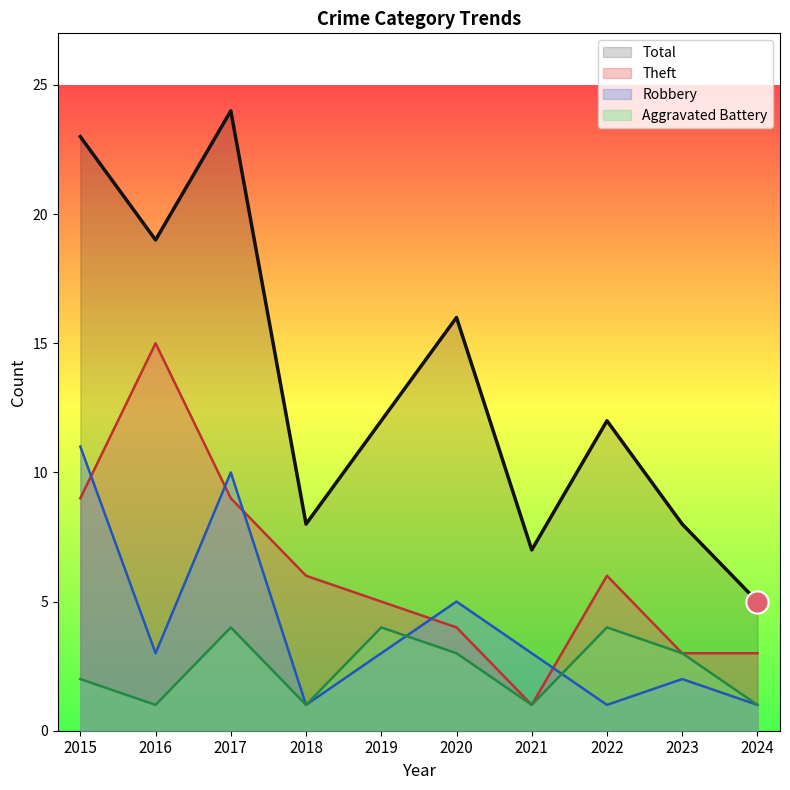

Count the number of categories in the chart.

10